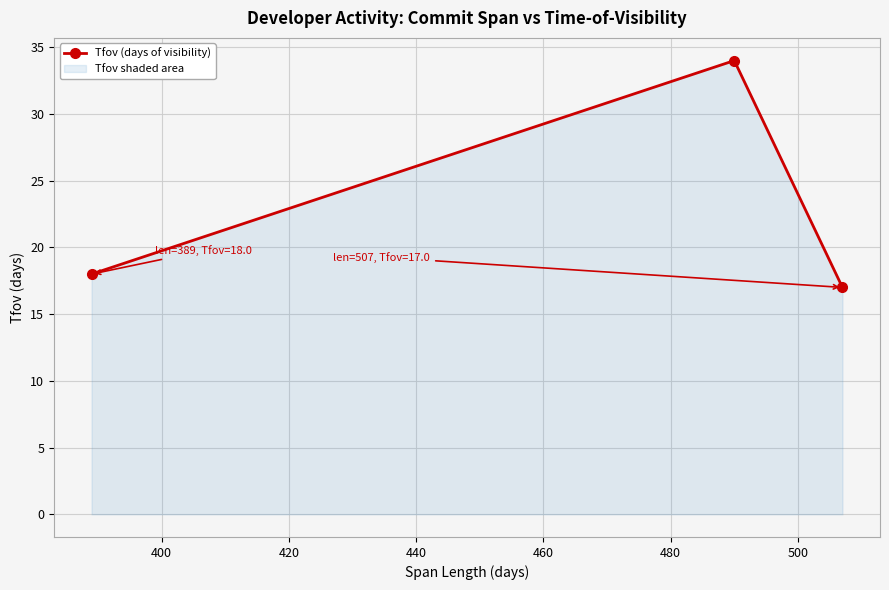

Reading left to right, list all the values displayed in this chart.

18	34	17